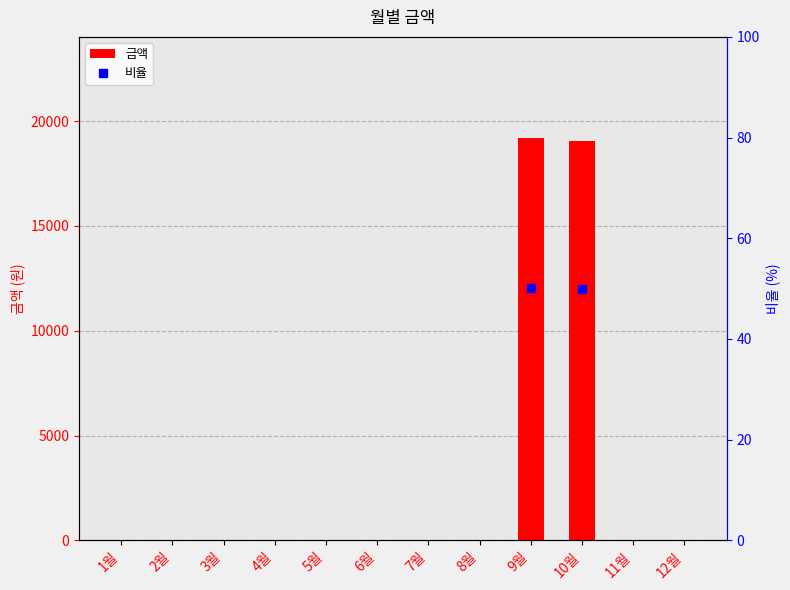

List the labels in order of value, smallest first.

1월, 2월, 3월, 4월, 5월, 6월, 7월, 8월, 11월, 12월, 10월, 9월